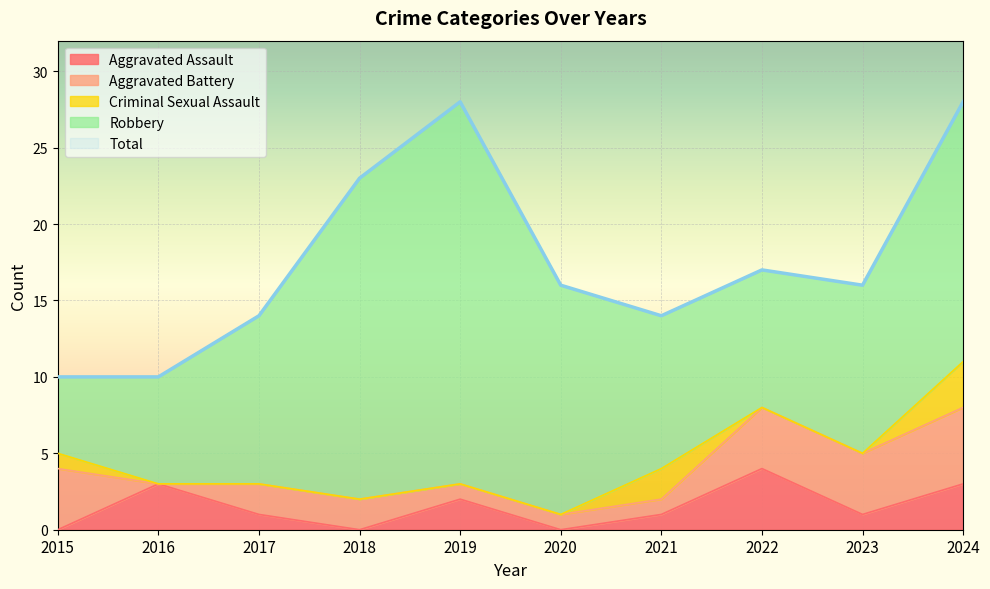

In Total, how many points are lower than both neighbors (excluding endpoints)?

2